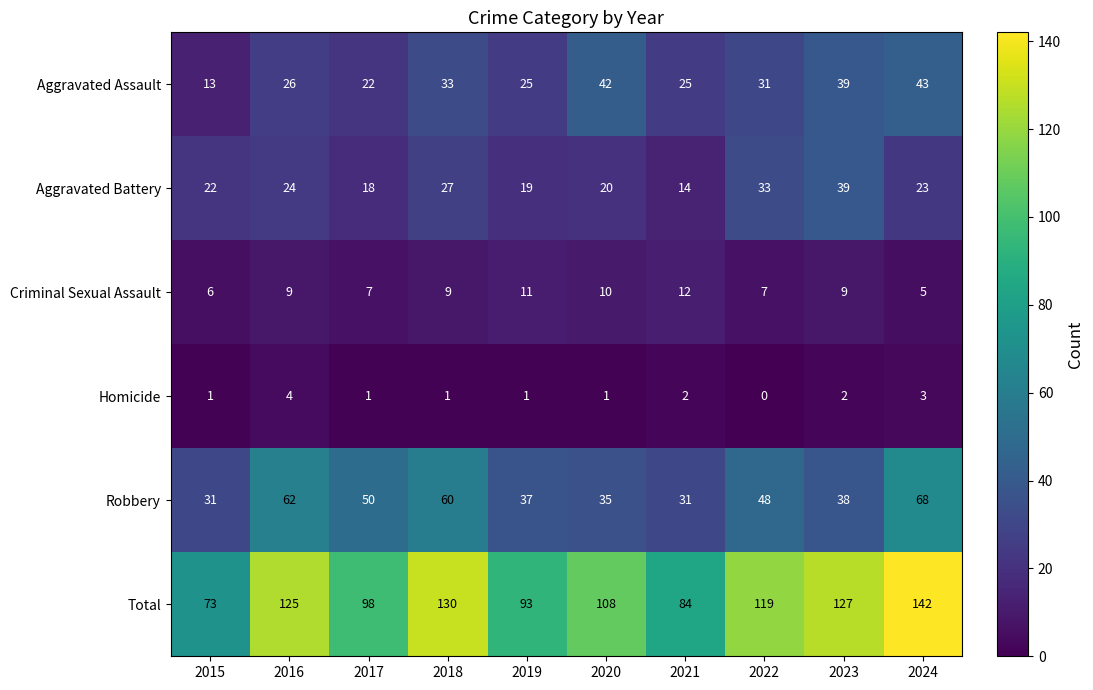

How many data points in Aggravated Battery are less than 23?

5